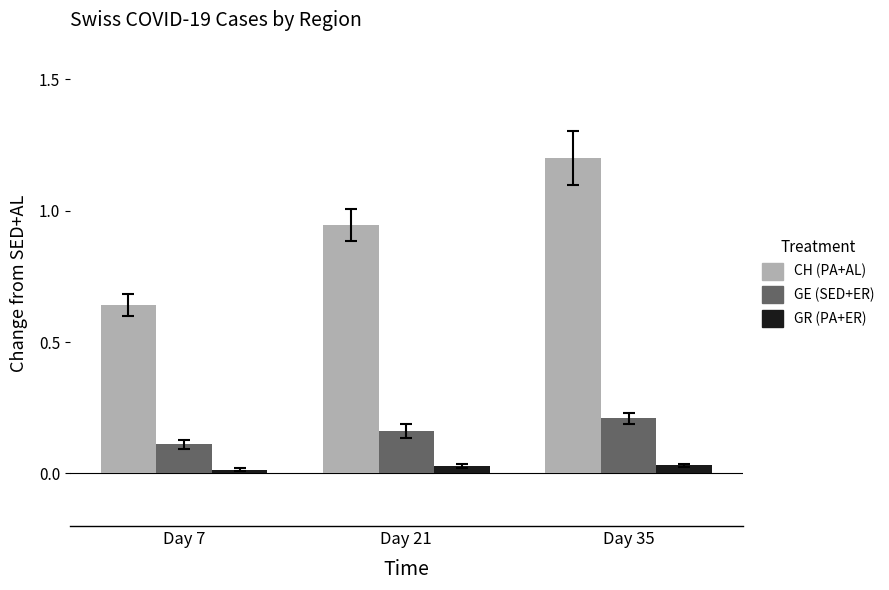

What is the highest value of the CH (PA+AL) series?

1.2